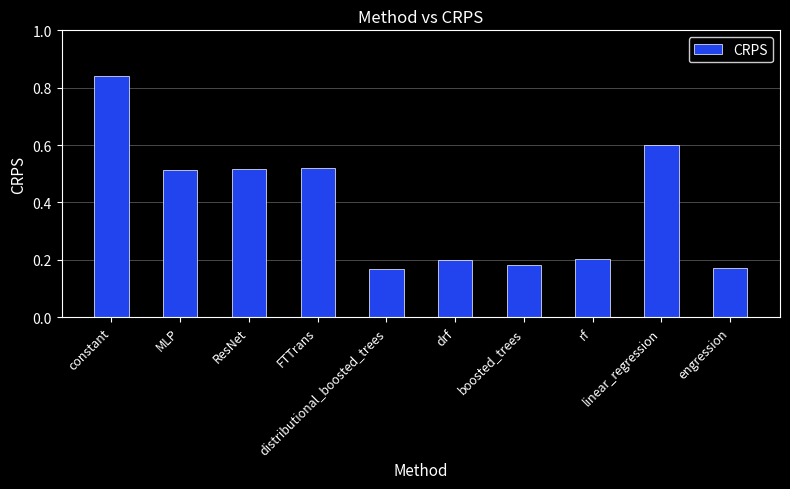

What is the sum of the values at ResNet and linear_regression?

1.1